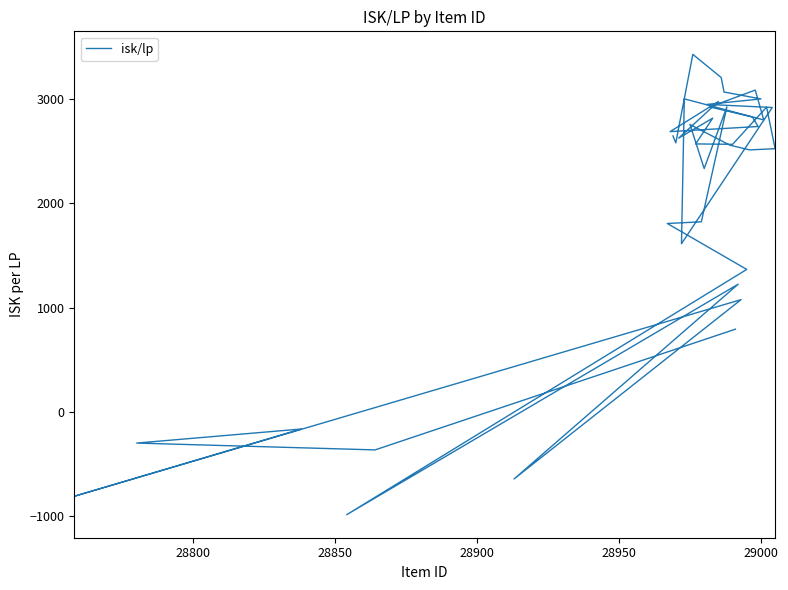

What is the difference between the maximum and minimum values?

4412.9